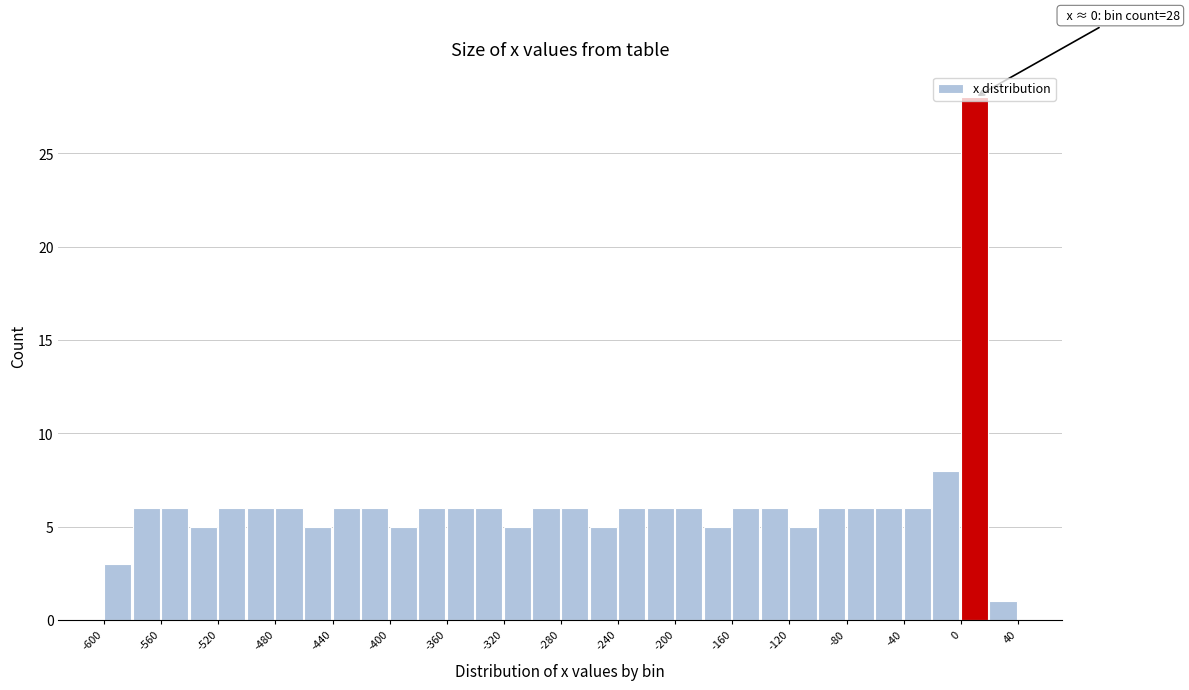

Over which range of the x-axis is the bar tallest?

0 to 20